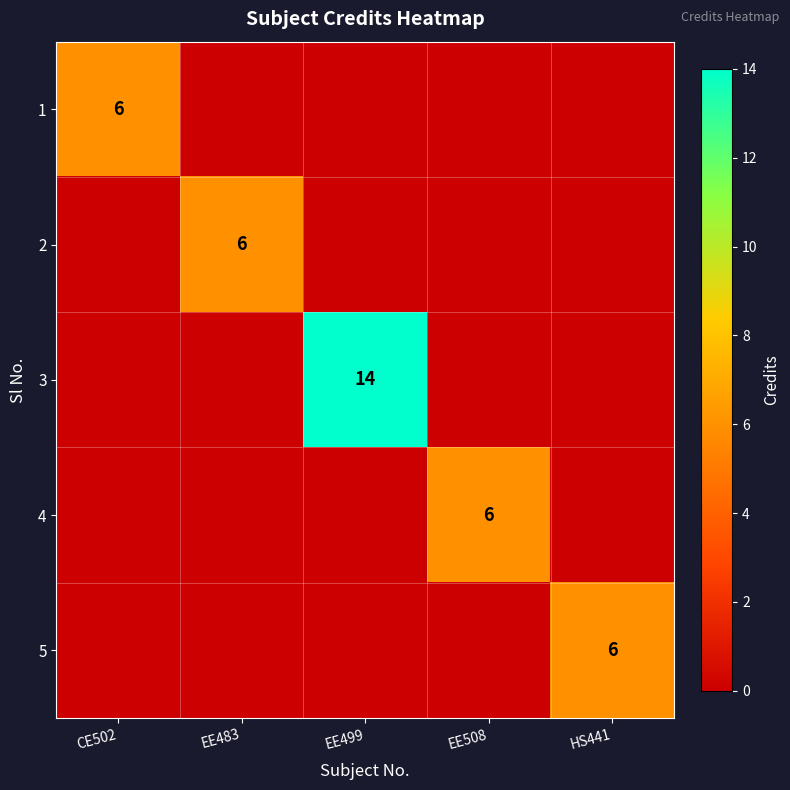

What is the difference between the highest and lowest values at EE483?

6